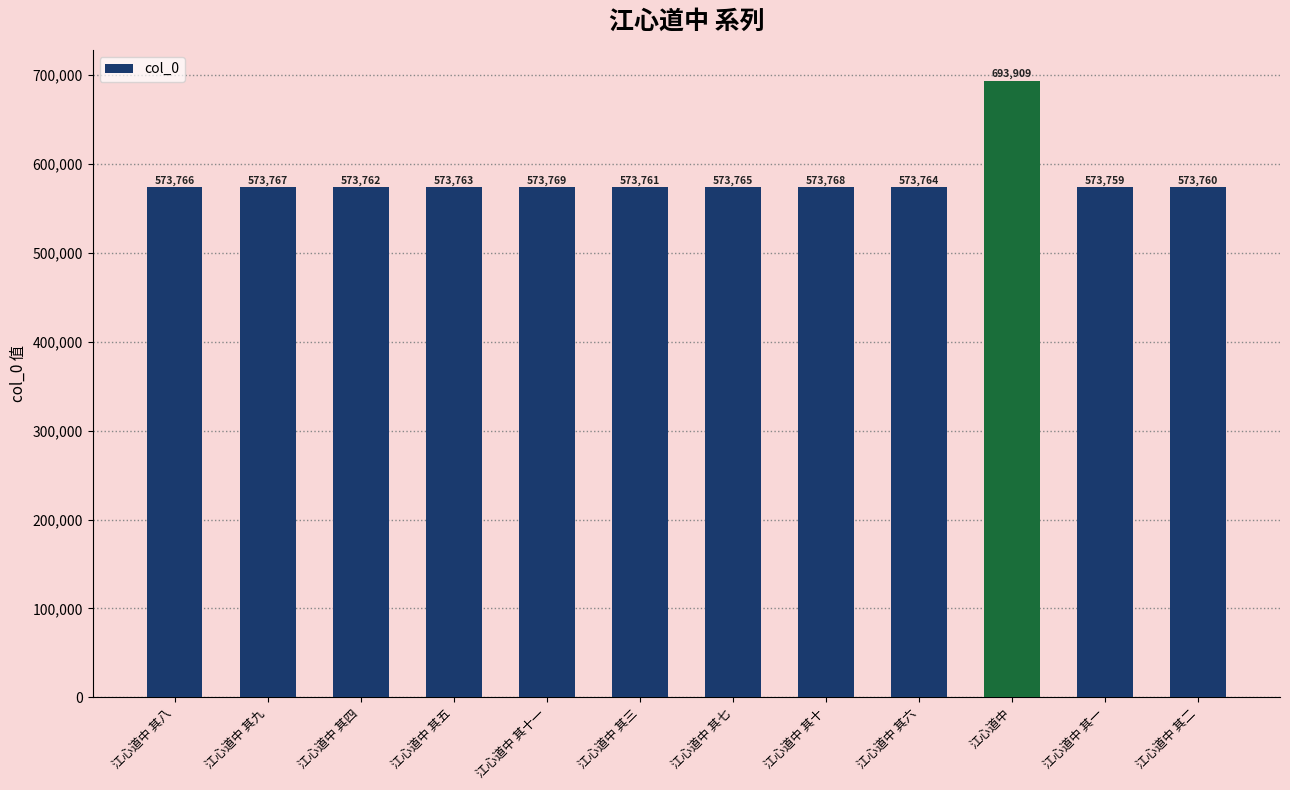

Is it true that the value at 江心道中 其一 is 573759?

True